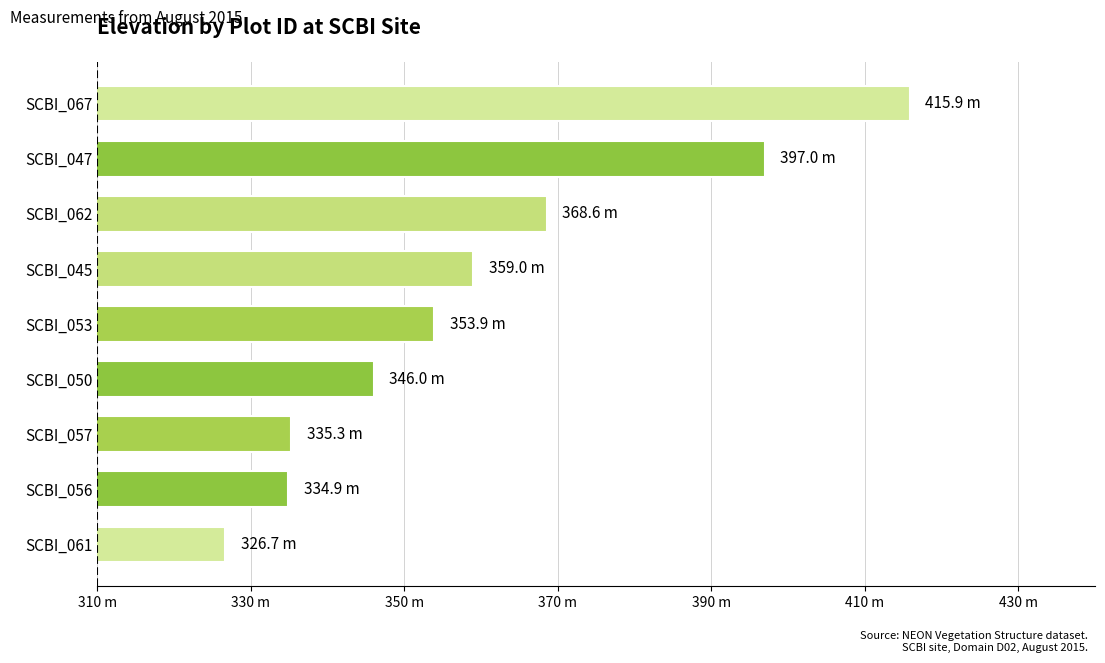

What is the minimum value shown in the chart?

326.7